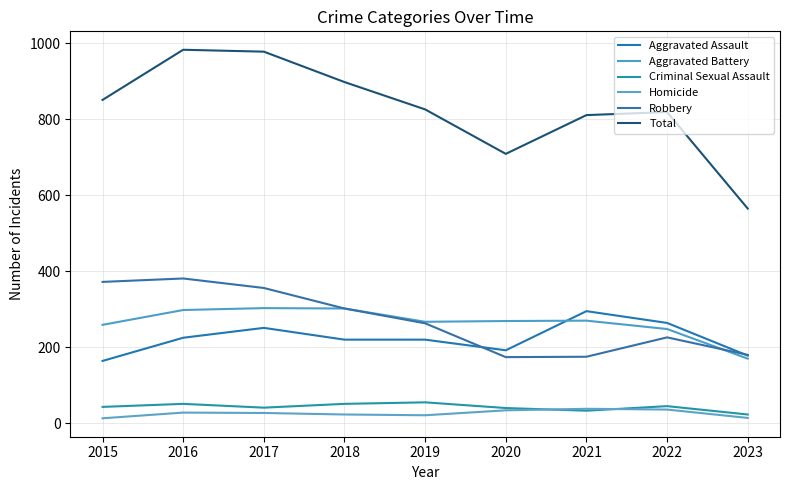

What is the spread (max minus min) of values at 2018?

875